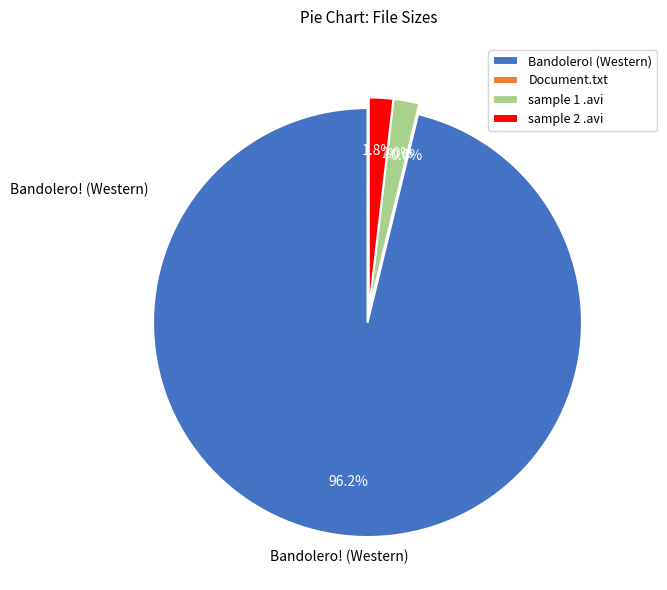

How many slices are in this pie chart?

4